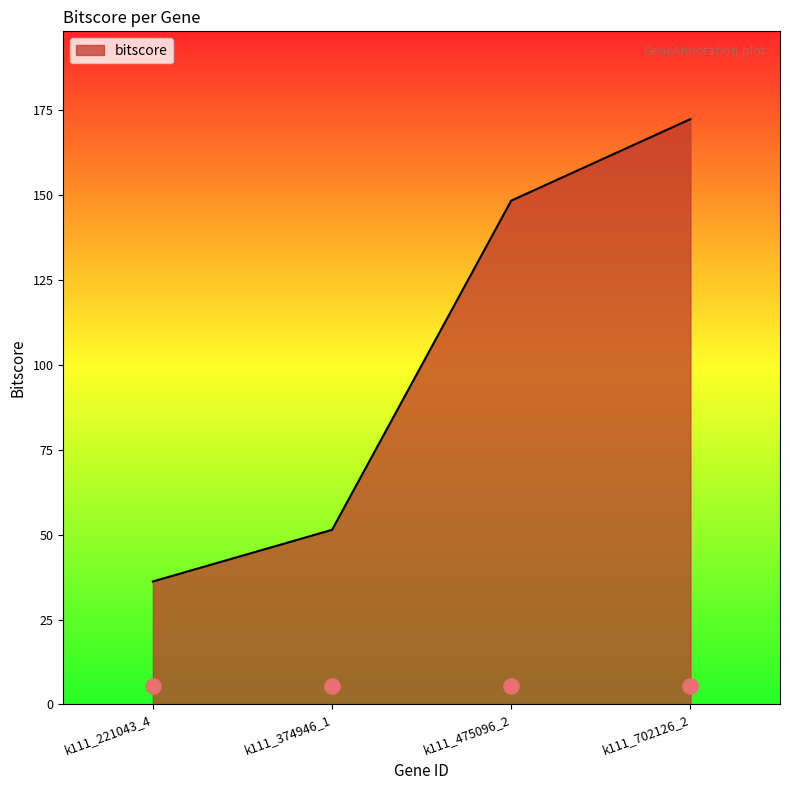

The value of bitscore at k111_374946_1 is 51.4. True or false?

True